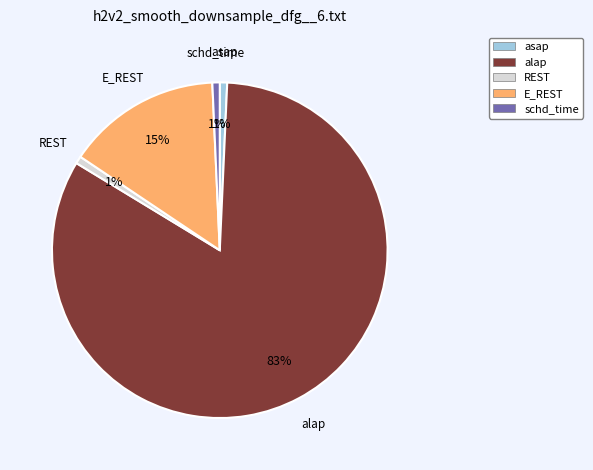

Between E_REST and asap, which is larger?

E_REST